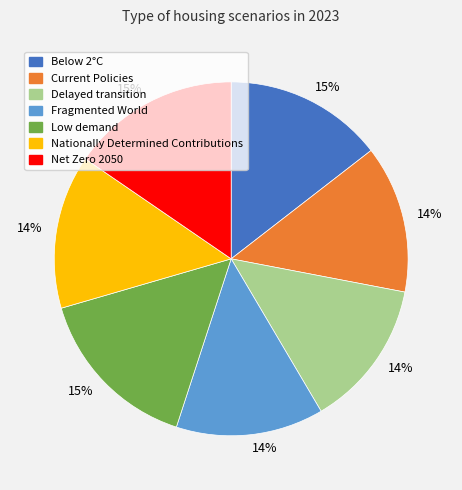

To the nearest percent, what is the average slice percentage?

14%